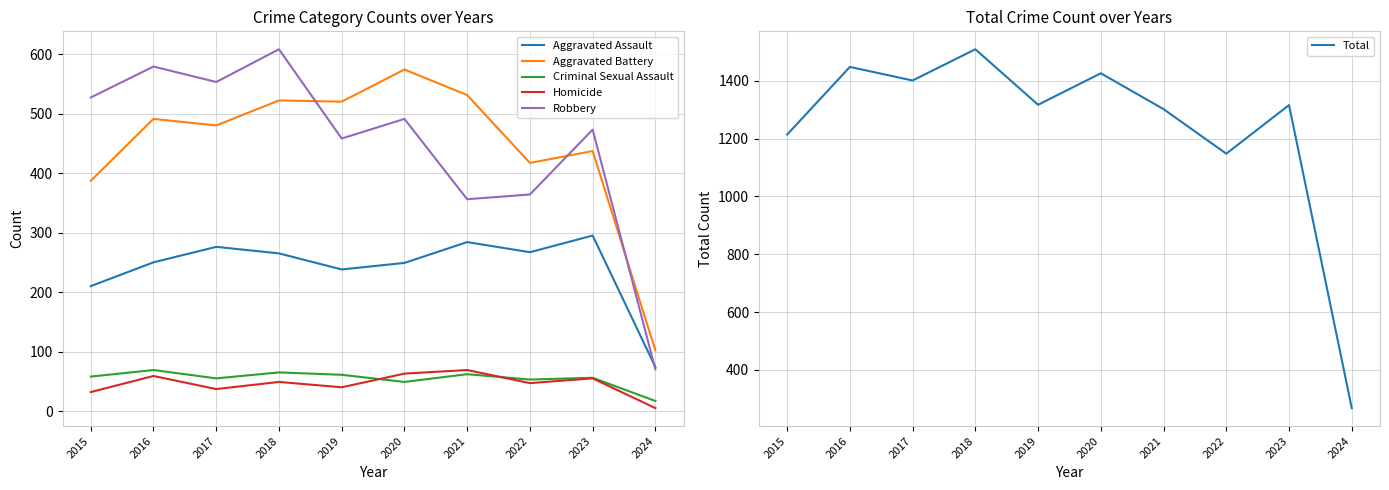

Between 2015 and 2016, which is larger?

2016